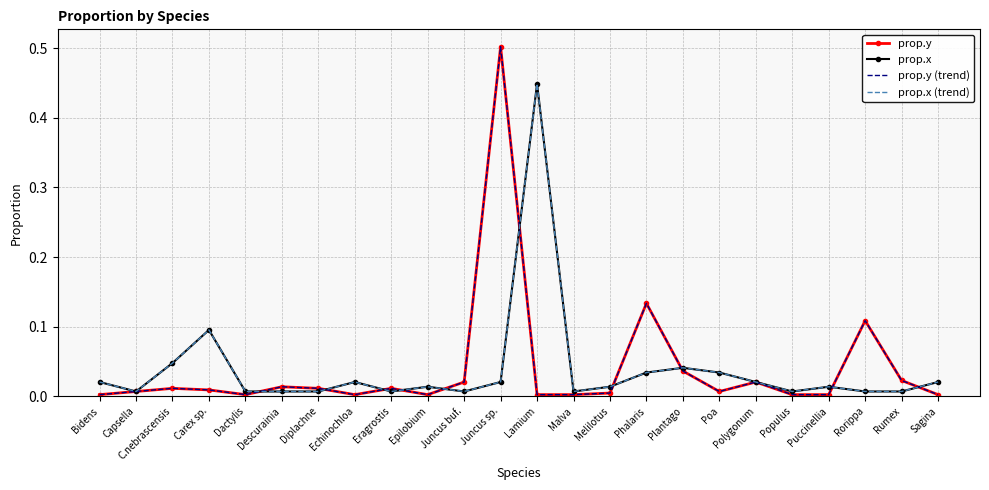

True or false: prop.x (trend) and prop.x cross at least once.

False